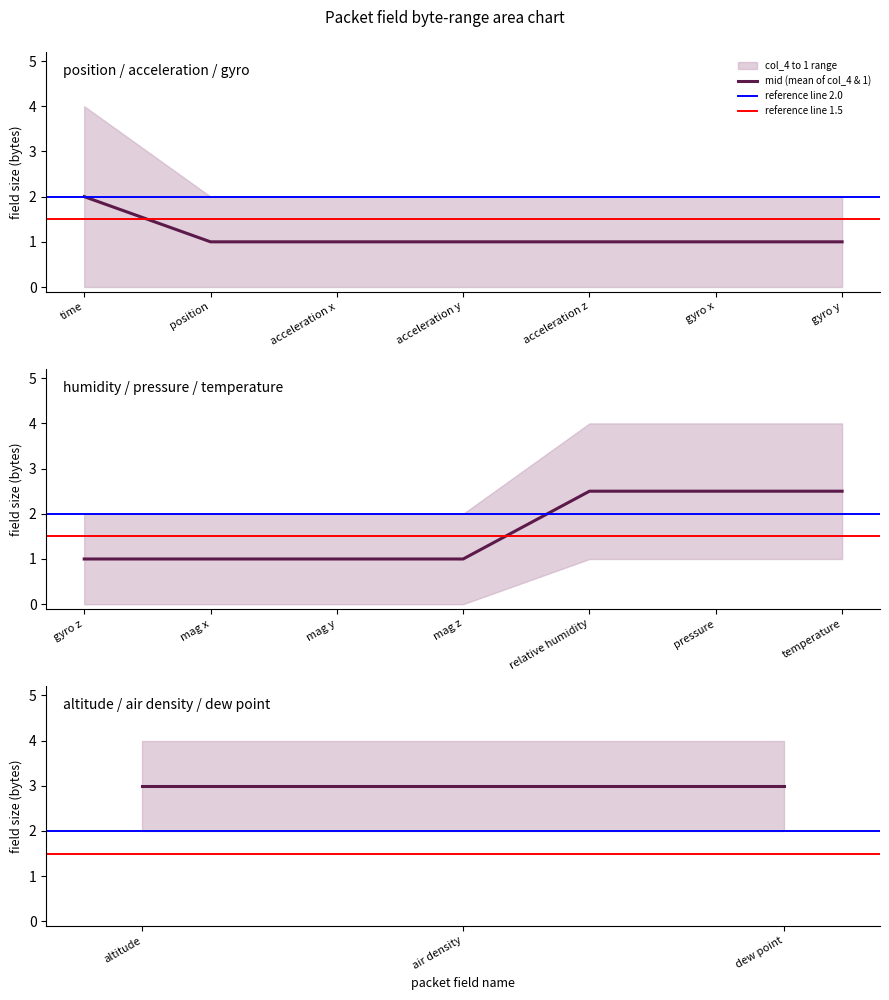

Which category has the lowest value in the col_4 (lower) series?

time